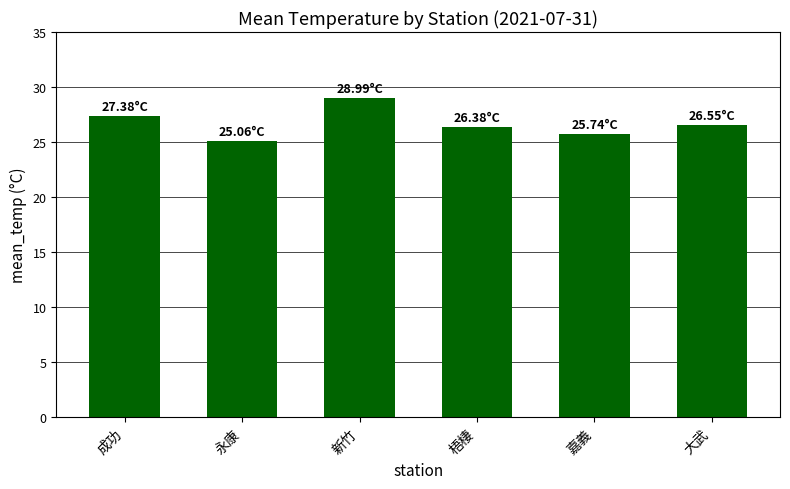

What is the maximum value shown in the chart?

29.0